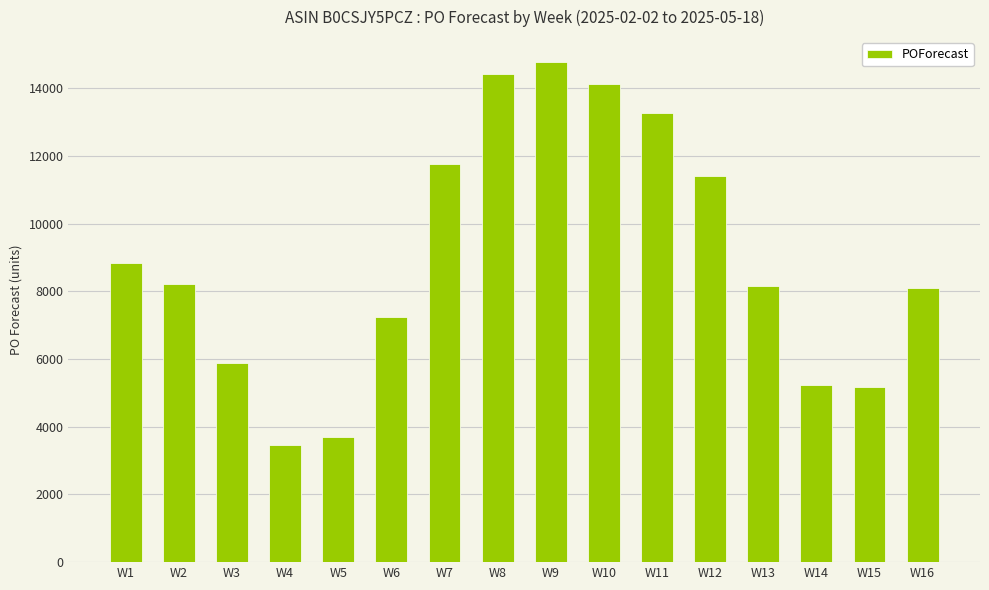

What is the value of the 13th bar from the left?

8145